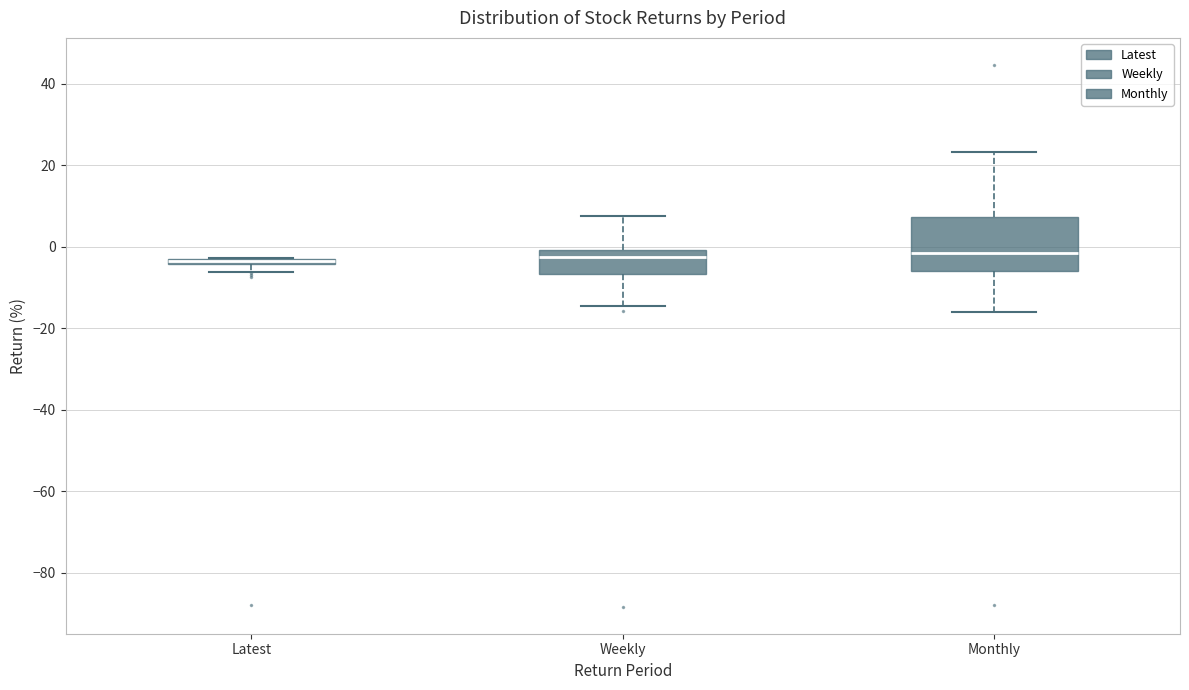

Comparing the boxes themselves (not the whiskers), which one is the tallest?

Monthly